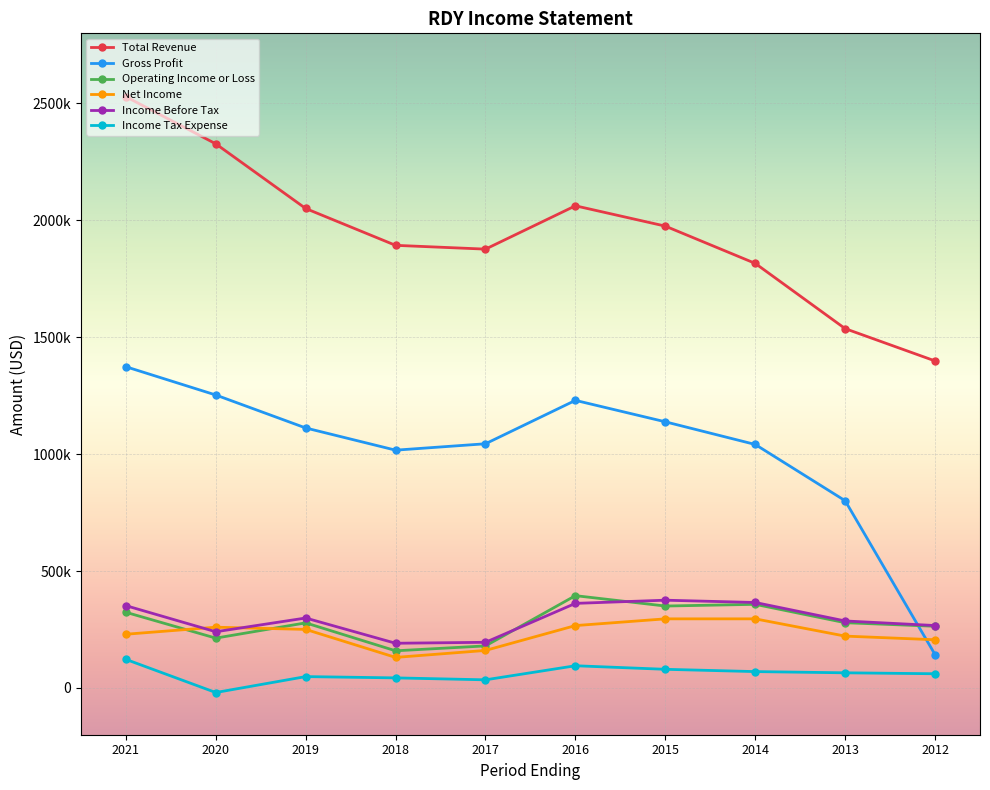

At 2018, list the series in order from largest to smallest.

Total Revenue, Gross Profit, Income Before Tax, Operating Income or Loss, Net Income, Income Tax Expense